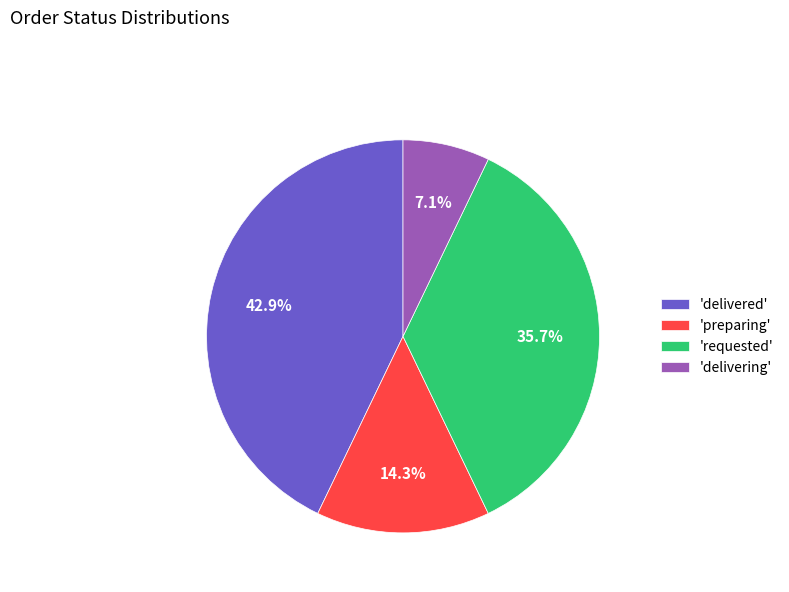

Is there any slice that represents more than half of the pie?

No